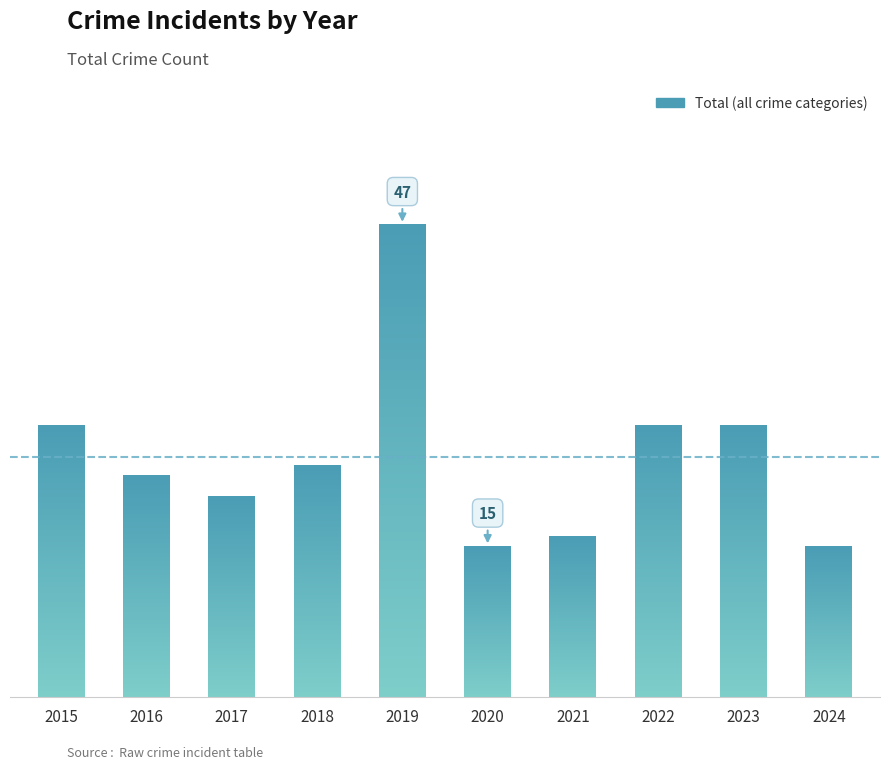

Which category has the lowest value across all series?

2020